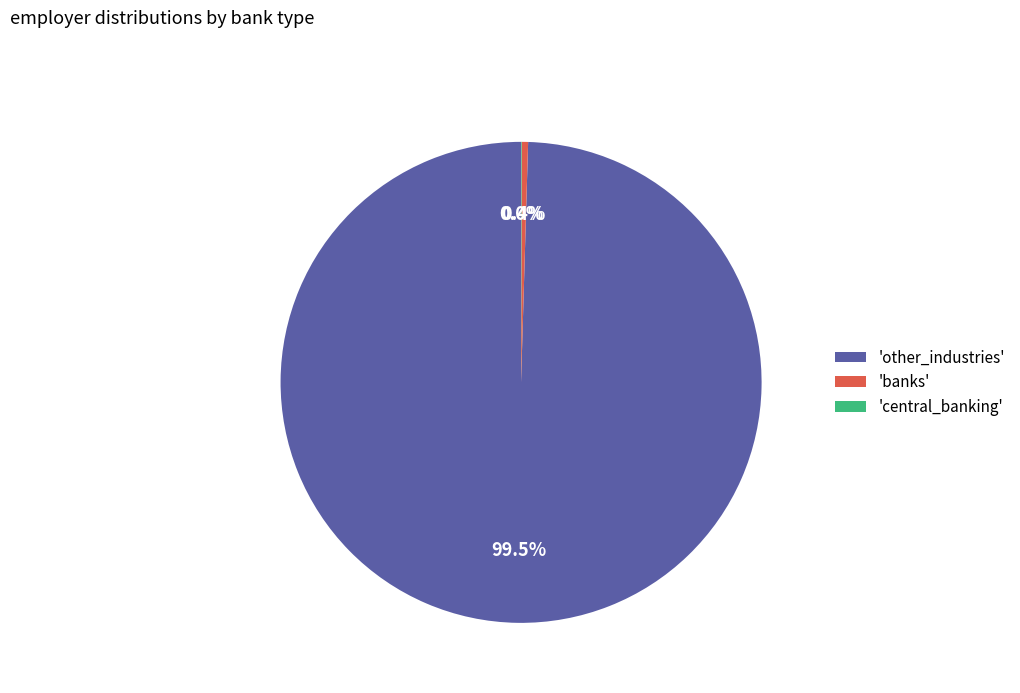

Is there any slice that represents more than half of the pie?

Yes